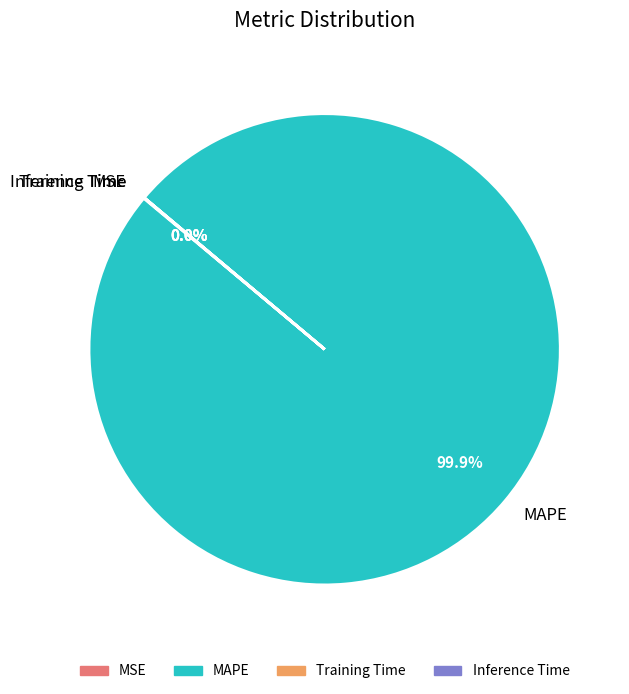

What is the largest slice in the pie chart?

MAPE